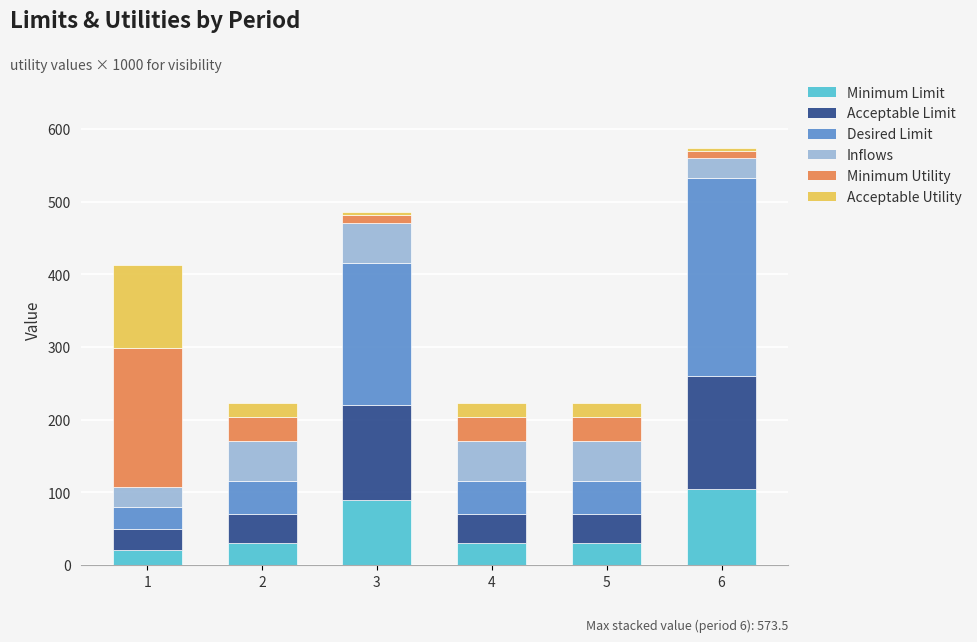

What is the minimum value for Minimum Limit?

21.0